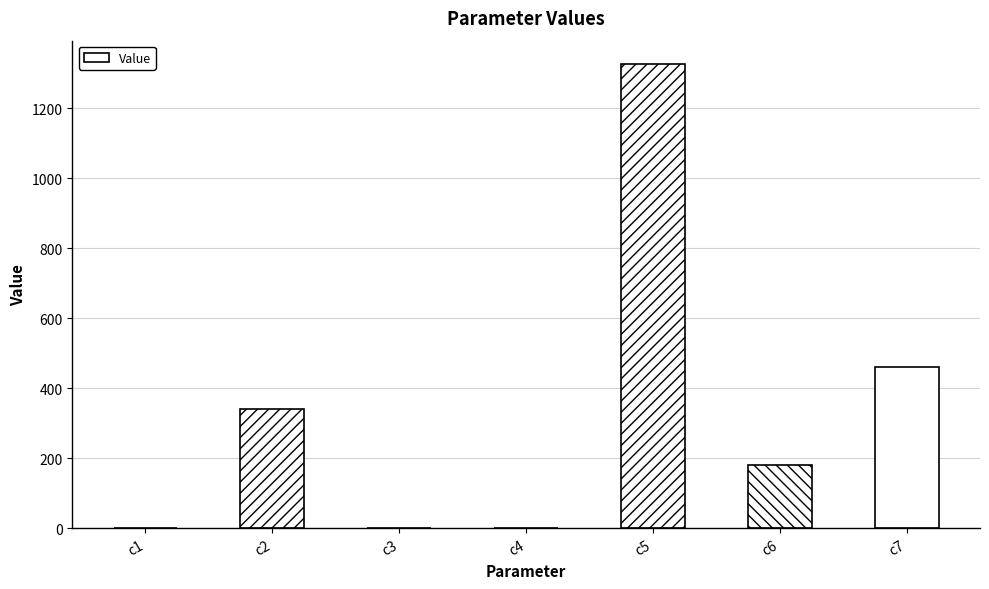

Between c6 and c5, which is larger?

c5